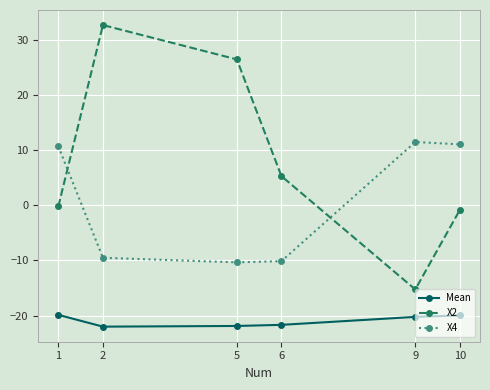

At how many categories does at least one series exceed 16?

2